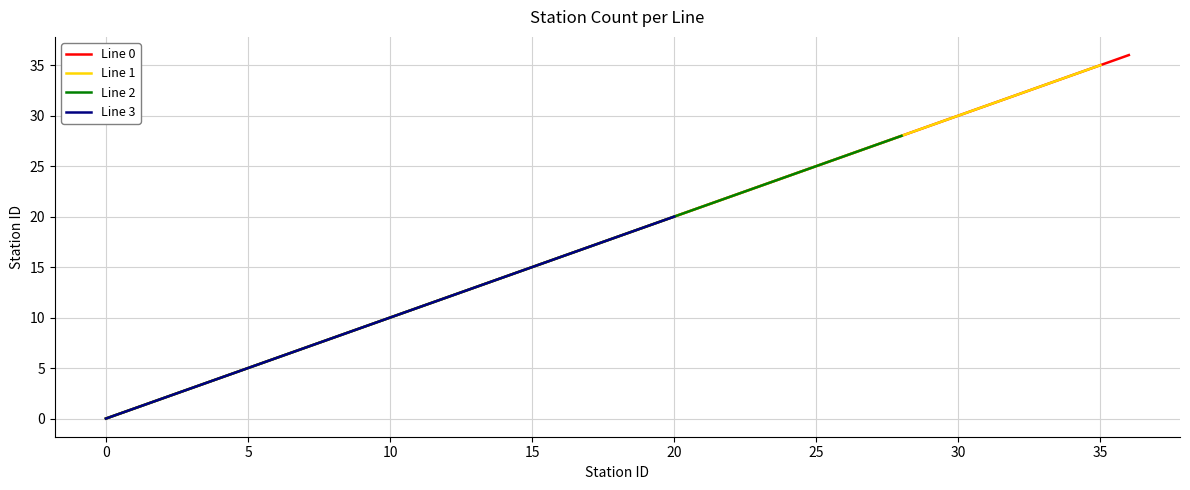

True or false: Line 3 and Line 2 cross at least once.

False